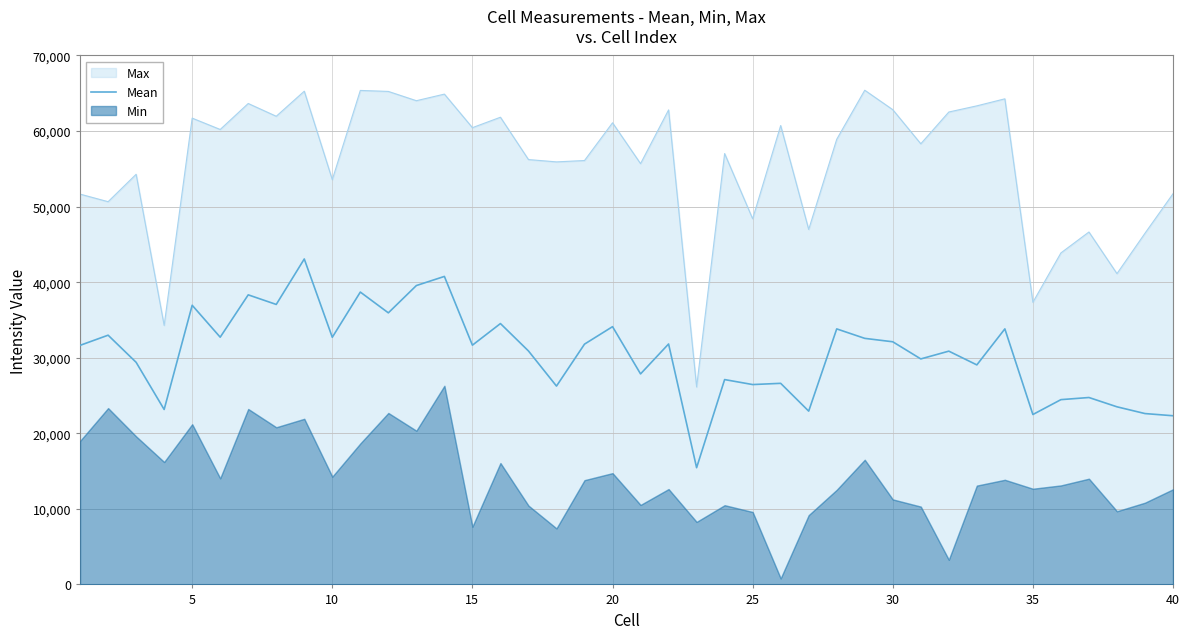

What is the sum of all values?

1222577.1